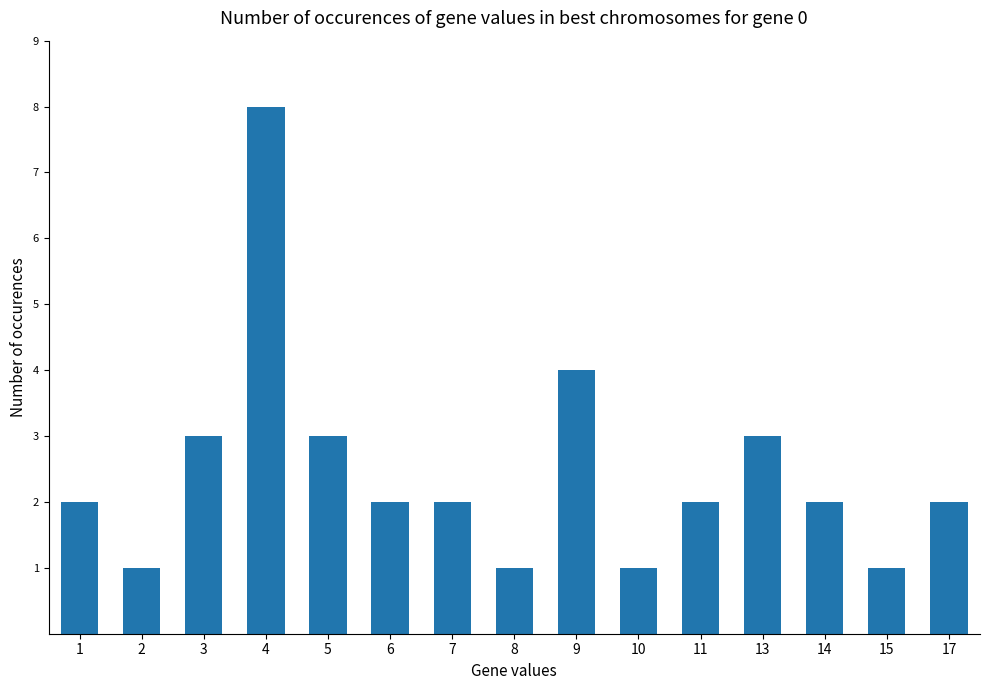

Where is the data nearest to the value 4?

9